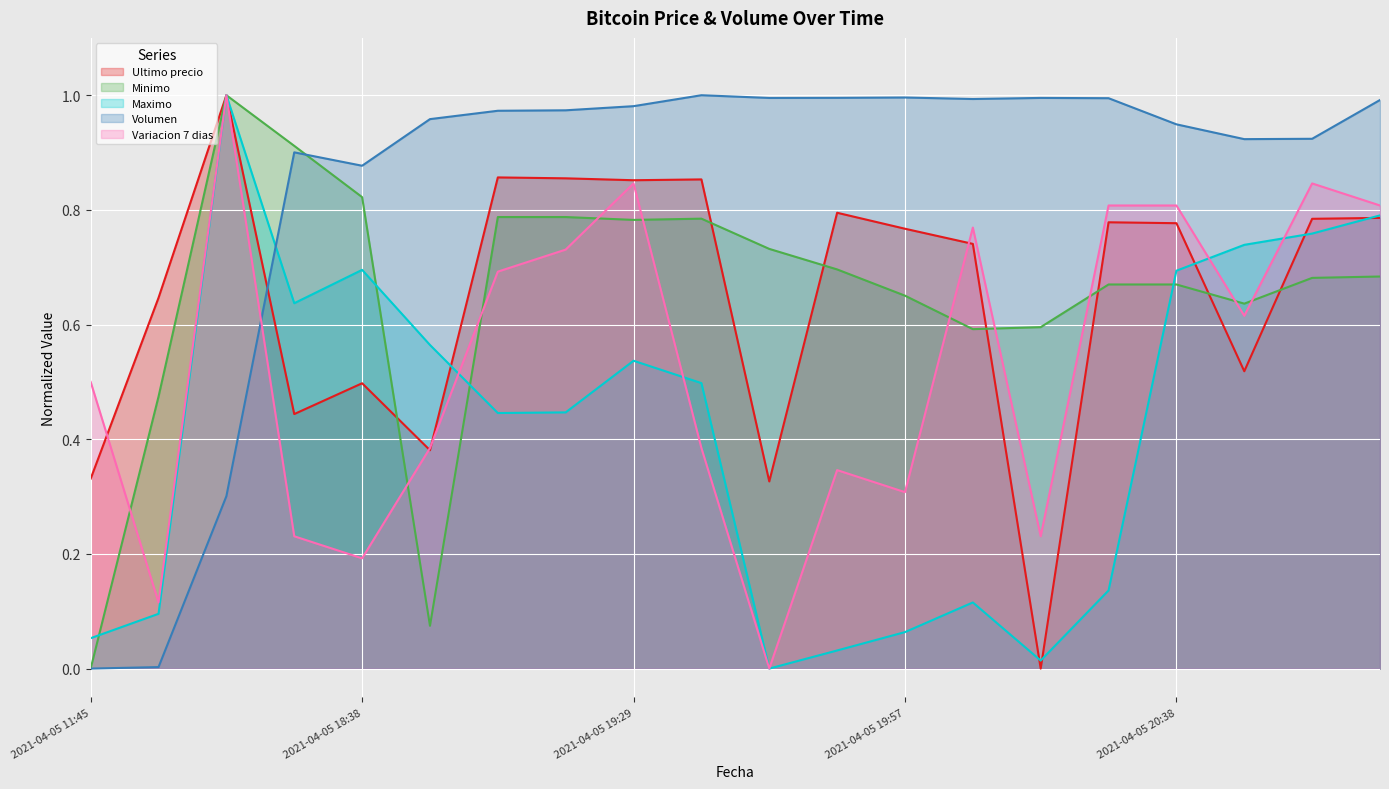

At which category does Maximo reach its first local peak?

2021-04-05 16:21